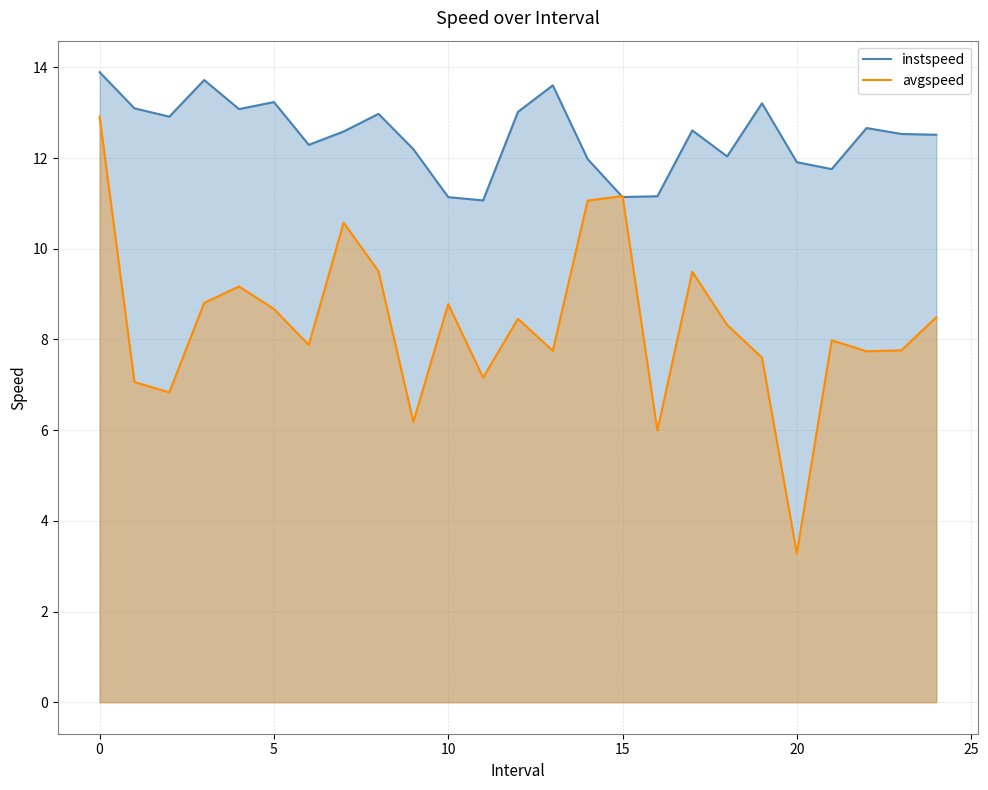

Does the chart display data point markers on the line(s)?

No